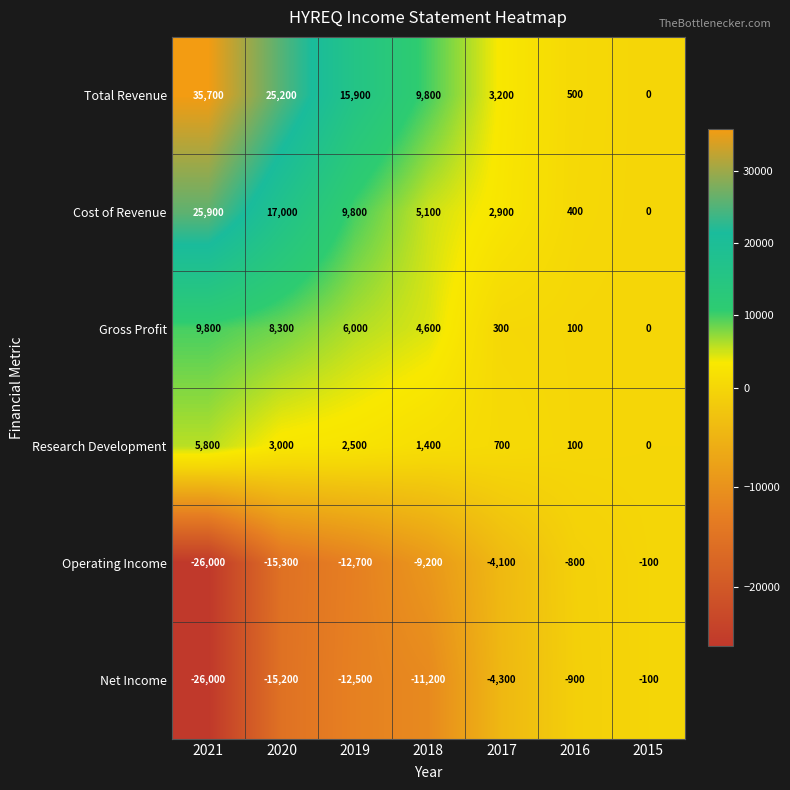

What is the difference between the maximum and second lowest values in the Net Income series?

15100